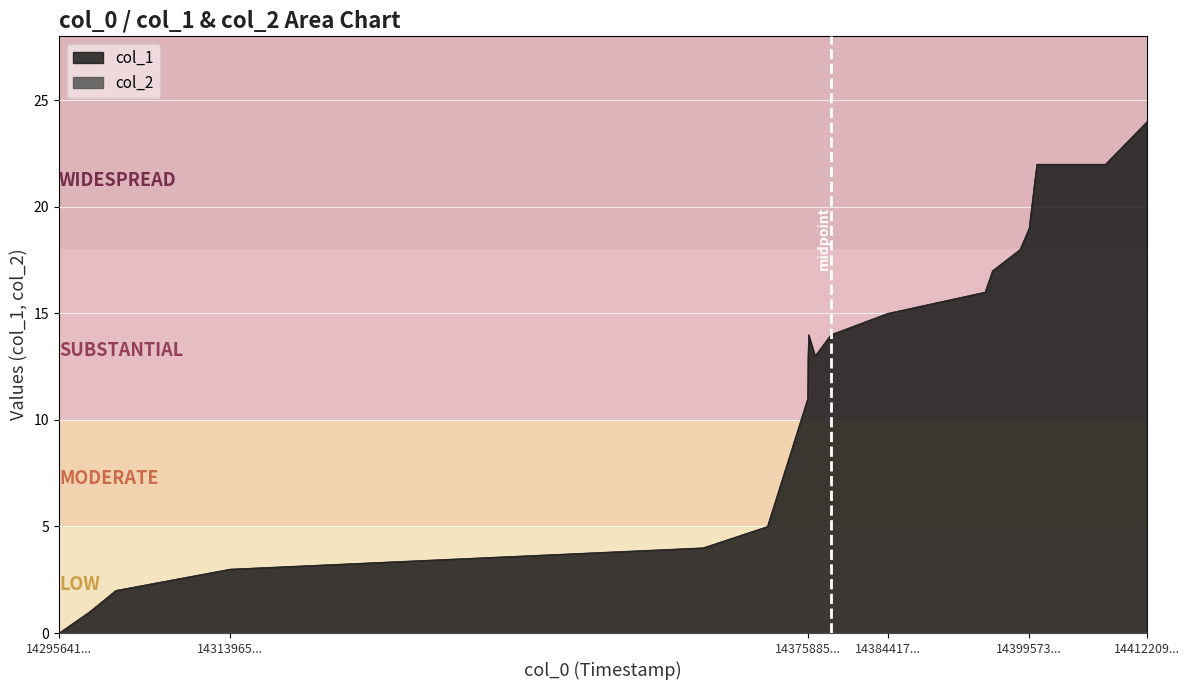

Does the chart display data point markers on the line(s)?

No